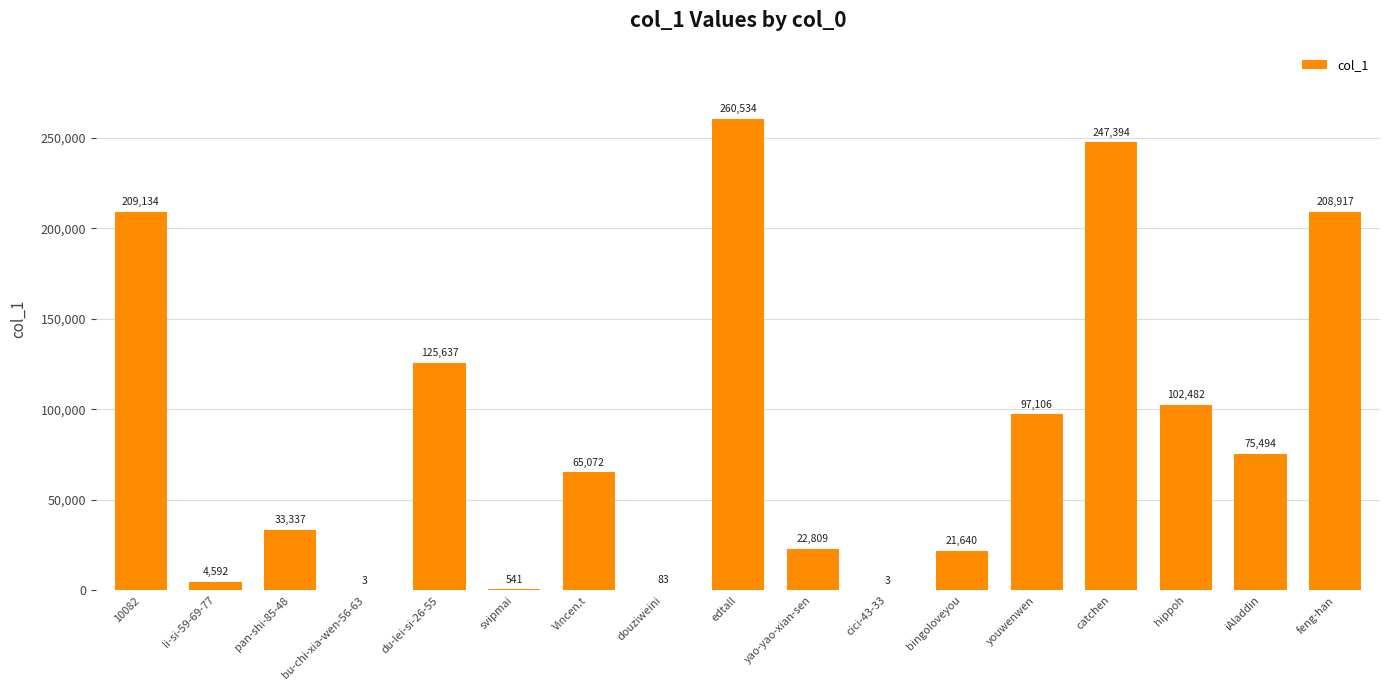

True or false: the data shows 28621 at iAladdin.

False